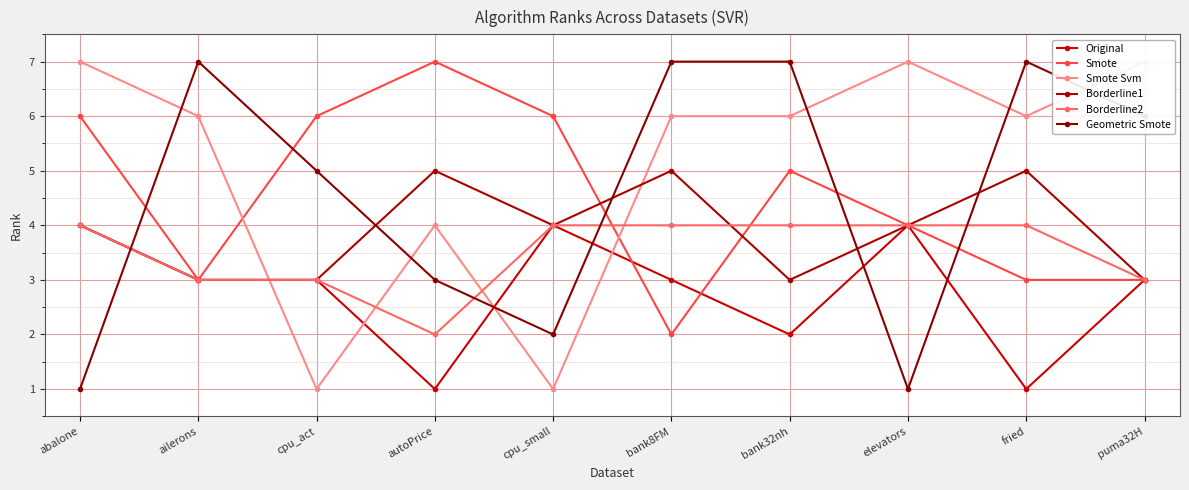

What is the total value across all series at autoPrice?

22